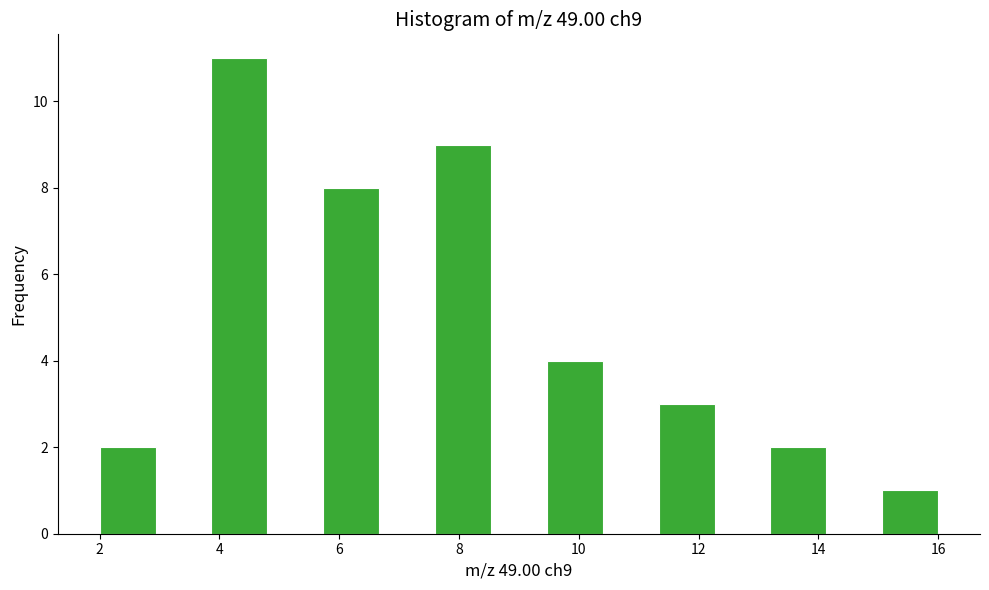

Reading left to right, transcribe this chart: for each bar, give the range it covers on the x-axis and its height. Neither the bar edges nor the heights are printed on the chart, so give them approximately, as read against the axes.

2.0 to 3.0: 2
3.0 to 3.8: 0
3.8 to 4.8: 11
4.8 to 5.8: 0
5.8 to 6.6: 8
6.6 to 7.6: 0
7.6 to 8.6: 9
8.6 to 9.4: 0
9.4 to 10.4: 4
10.4 to 11.4: 0
11.4 to 12.2: 3
12.2 to 13.2: 0
13.2 to 14.2: 2
14.2 to 15.0: 0
15.0 to 16.0: 1